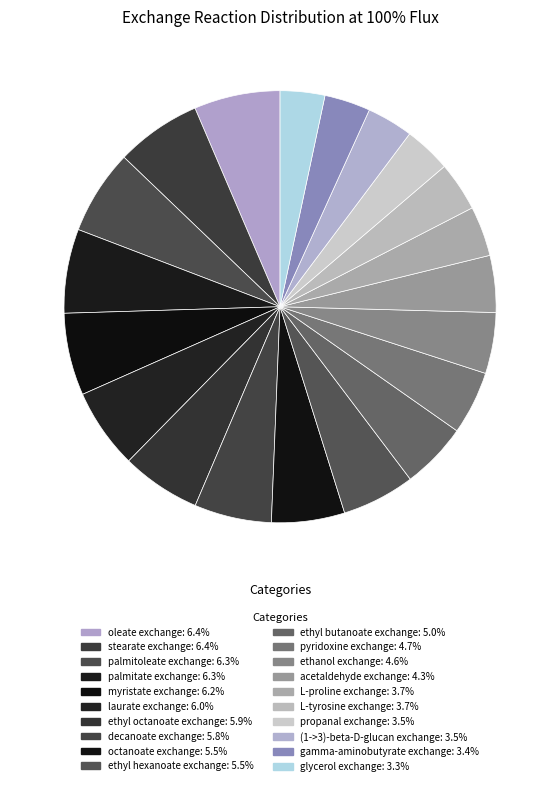

To the nearest percent, what is the combined percentage of L-proline exchange and stearate exchange?

10%